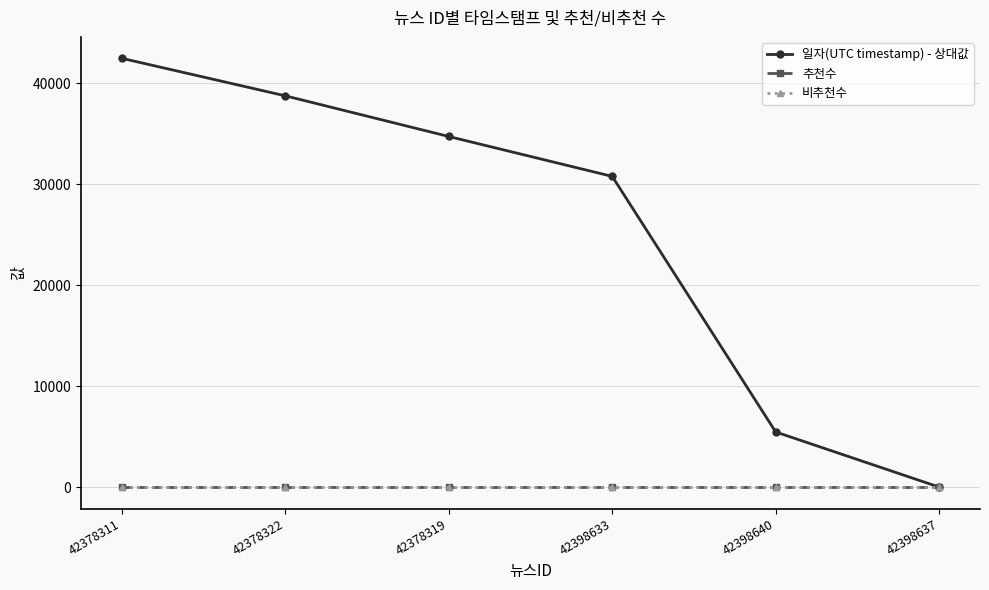

Is this an area chart (filled region under the line)?

No